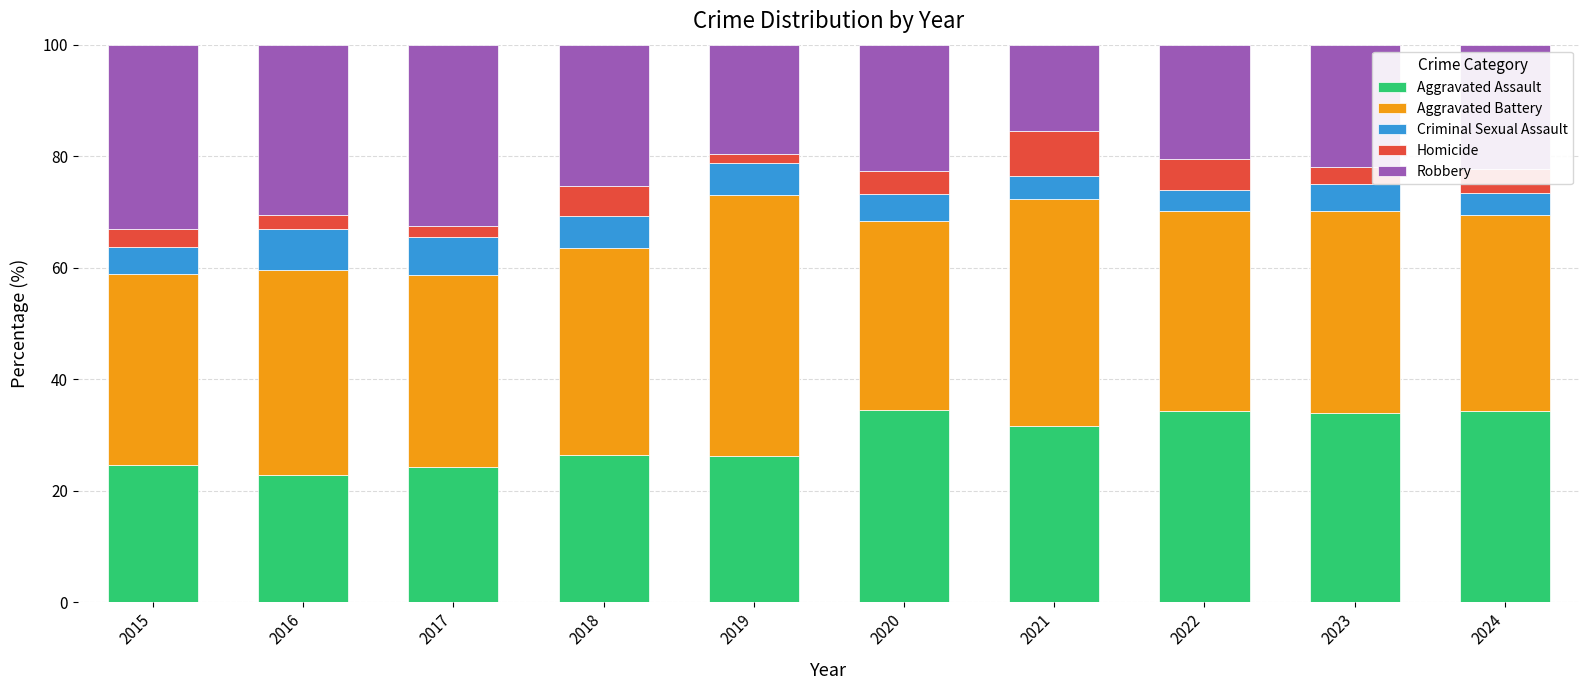

What is the total value across all series at 2022?

100.0